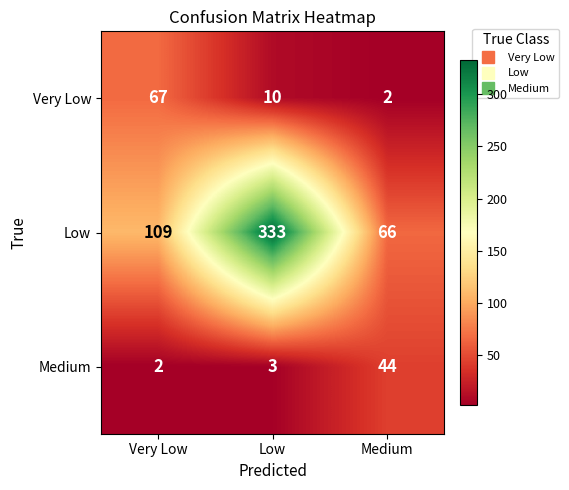

Is it true that Low equals 171 at Very Low?

False